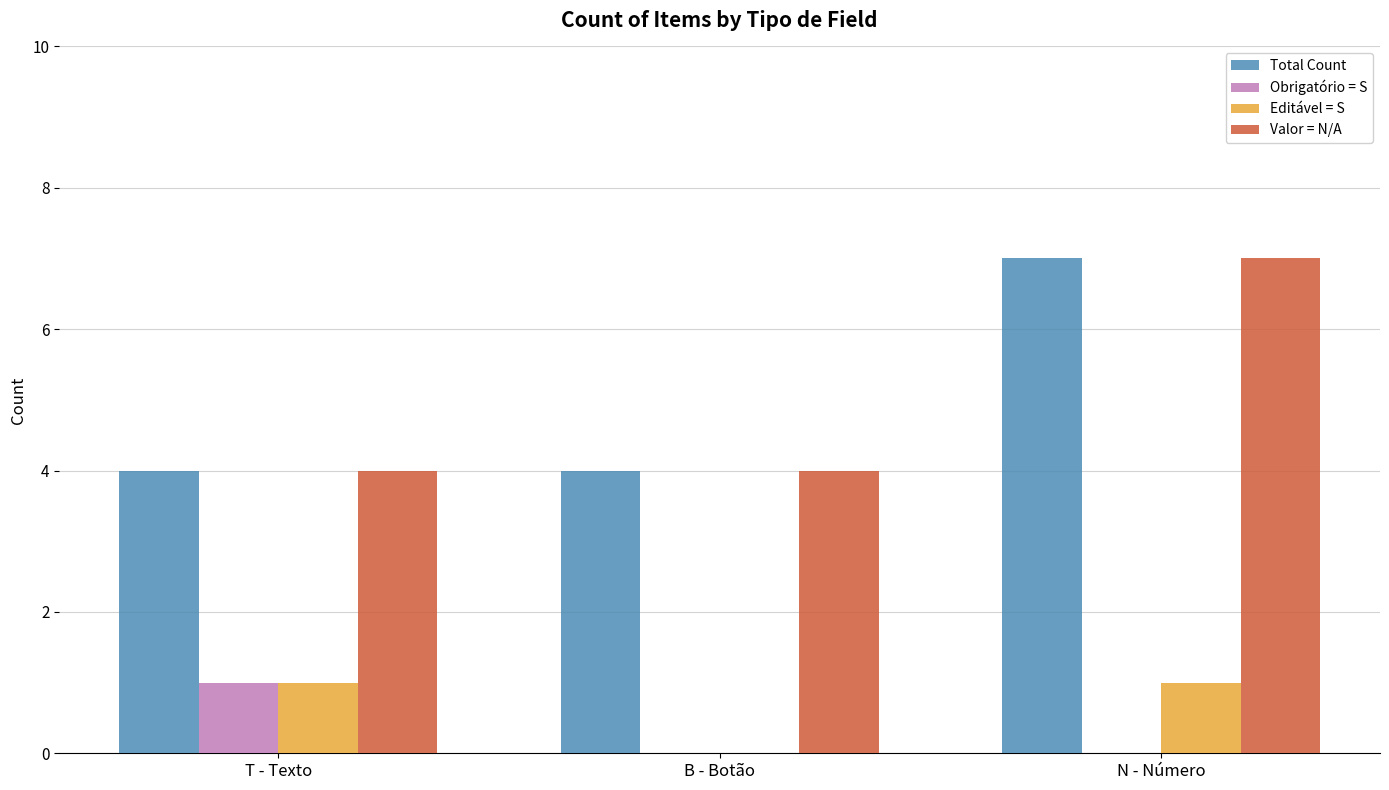

What is the sum of all Total Count values?

15